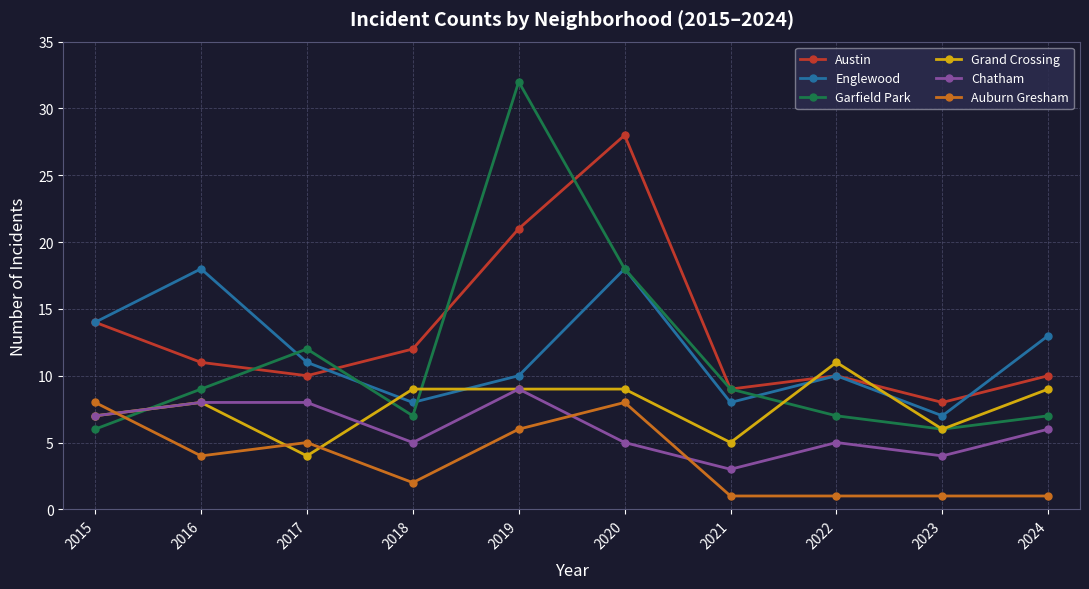

What is the minimum value shown in the chart?

1